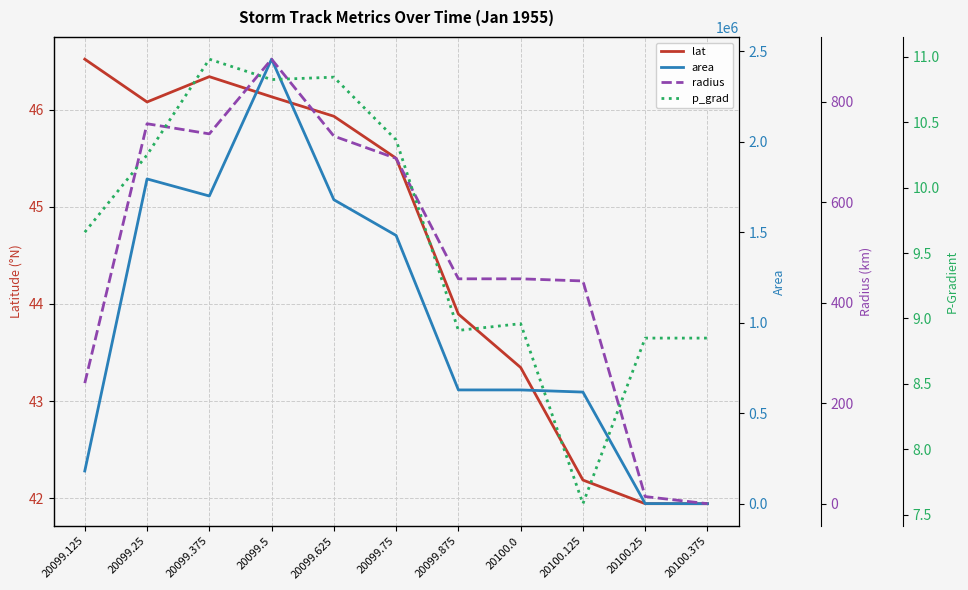

What is the approximate value of lat at 20100.375?

41.9